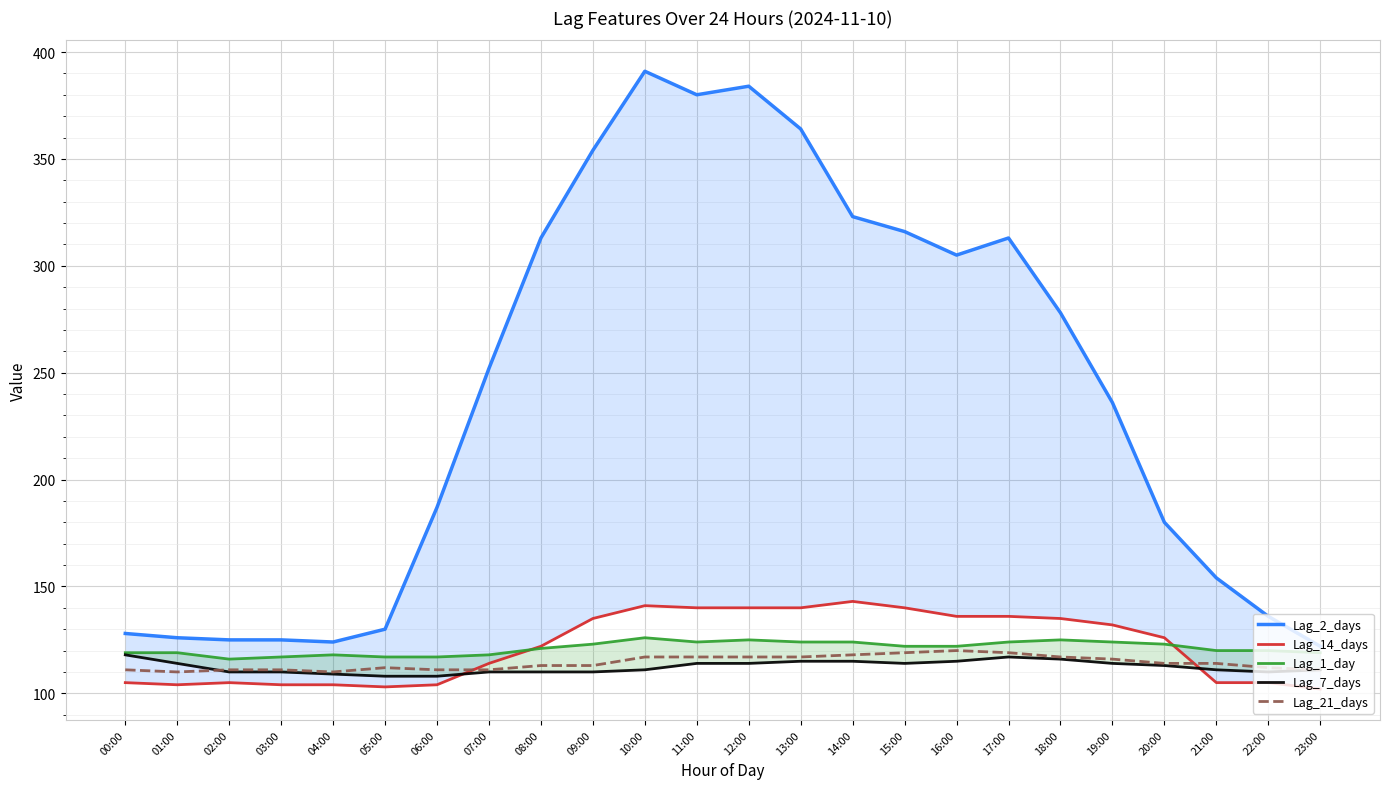

What is the total value across all series at 20:00?

656